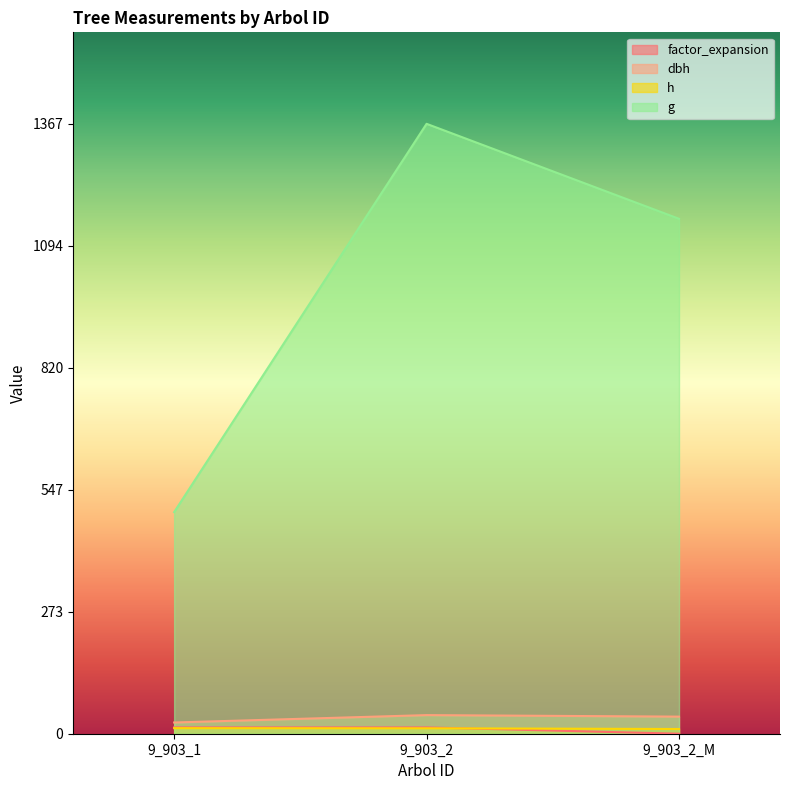

How many data points in factor_expansion are above 14?

2